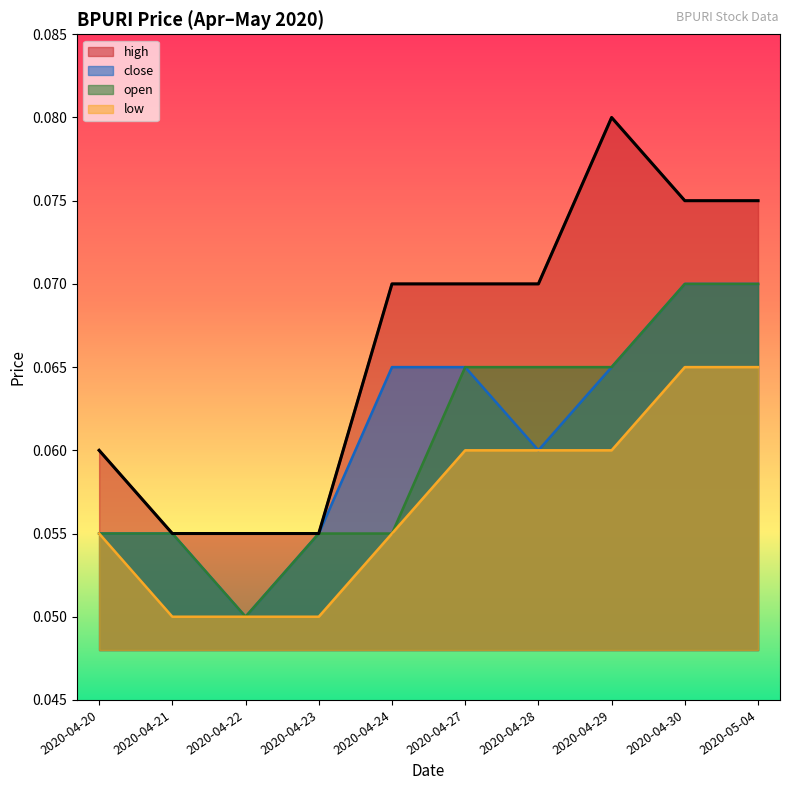

Does the chart have visible grid lines?

No